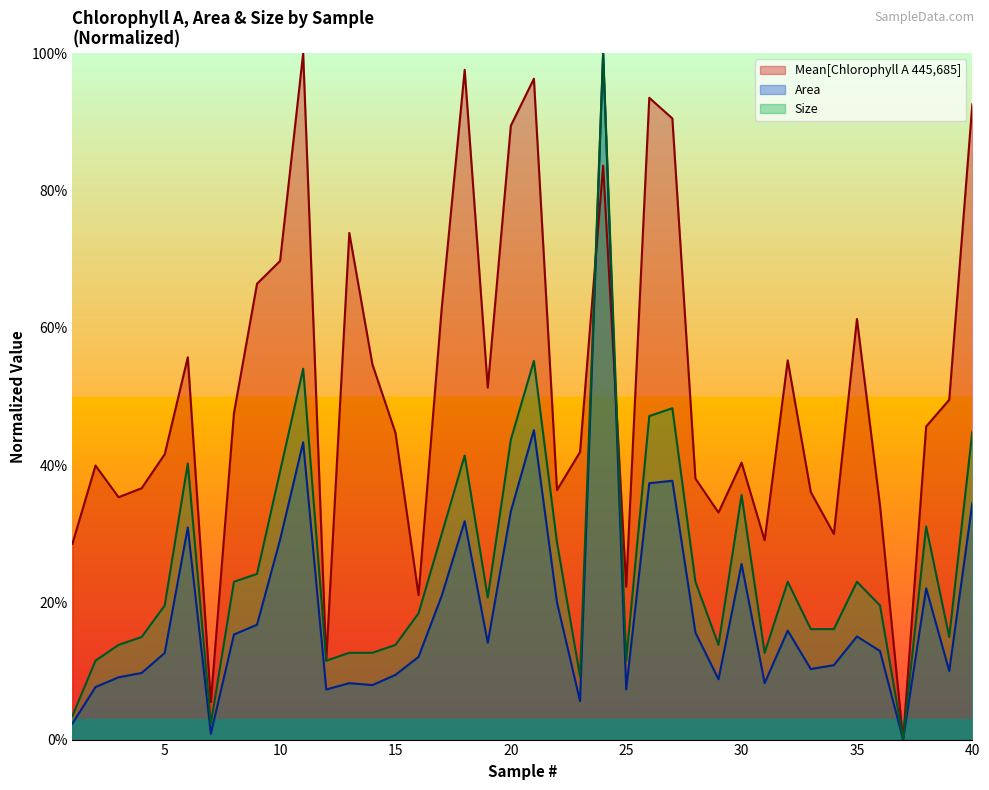

Between 31 and 36, which series saw the biggest shift?

Size